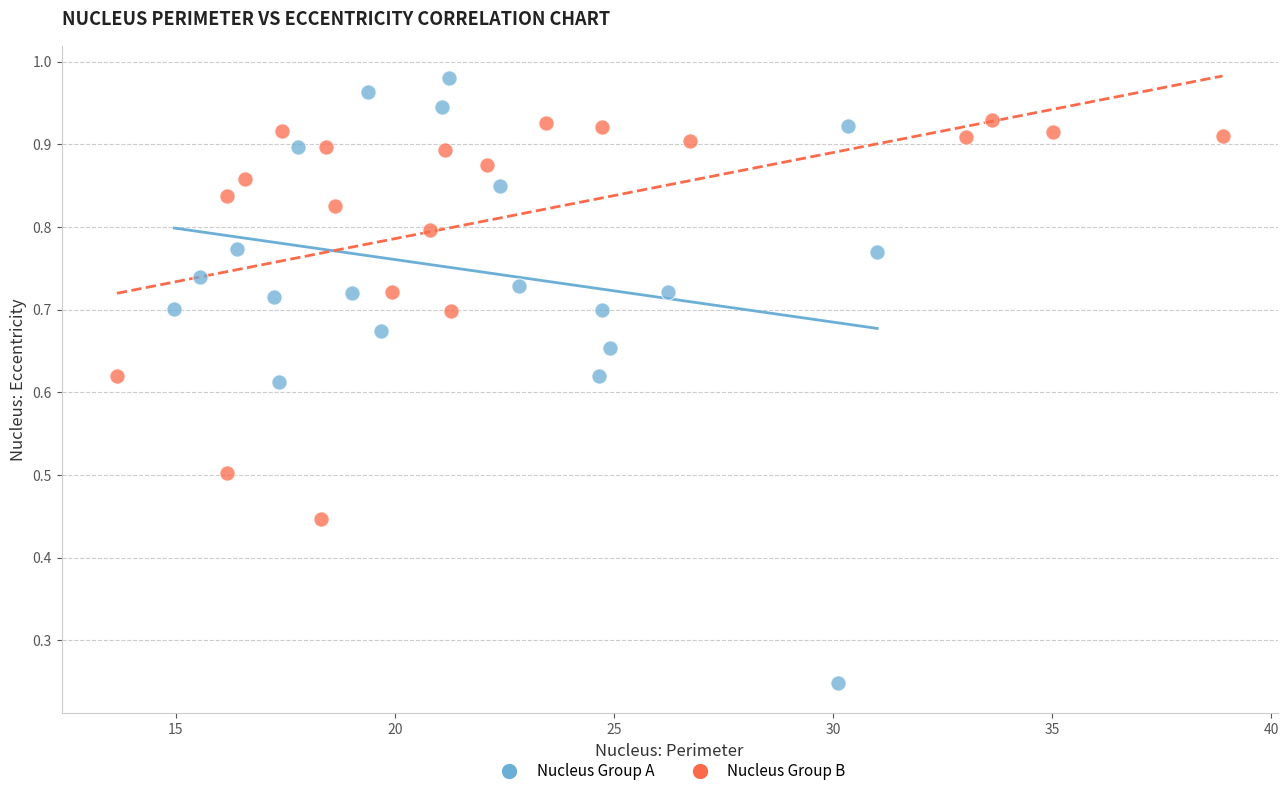

What are all the series names shown in the legend?

Nucleus Group A, Nucleus Group B